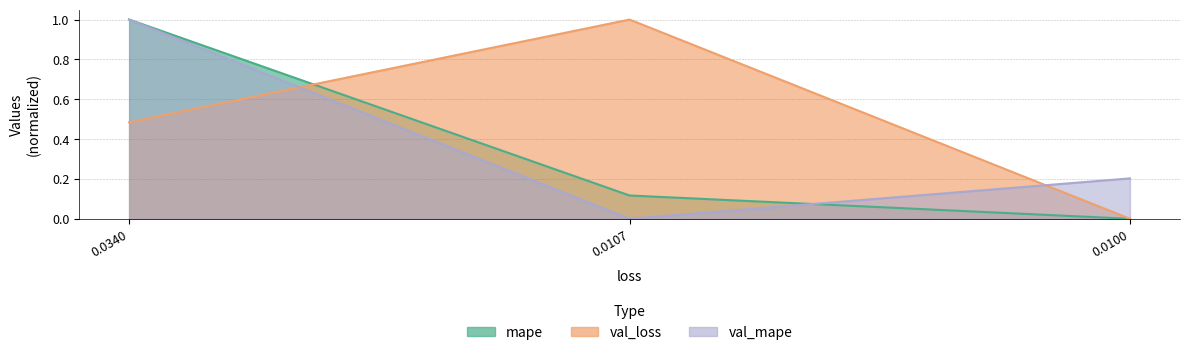

Reading left to right, list all the values displayed in this chart.

mape: 0.0340=1.0	0.0107=0.1	0.0100=0.0
val_loss: 0.0340=0.5	0.0107=1.0	0.0100=0.0
val_mape: 0.0340=1.0	0.0107=0.0	0.0100=0.2